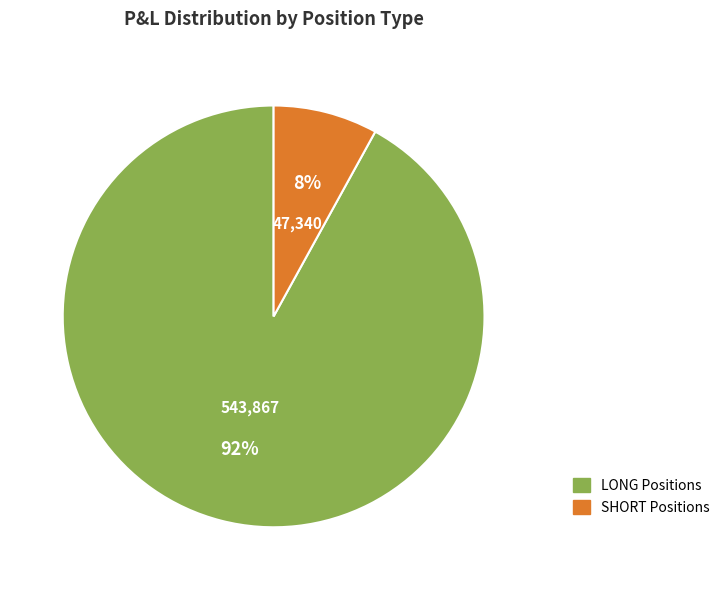

True or false: SHORT accounts for 8% of the total.

True